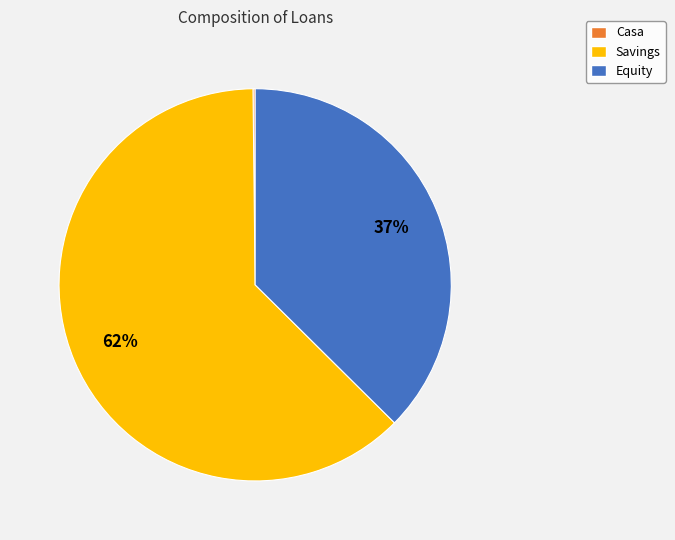

The Savings slice represents 62% of the pie. True or false?

True